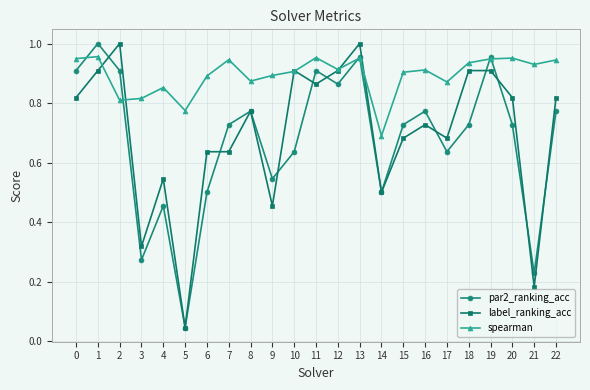

The label_ranking_acc series shows 0.9 at 18. True or false?

True